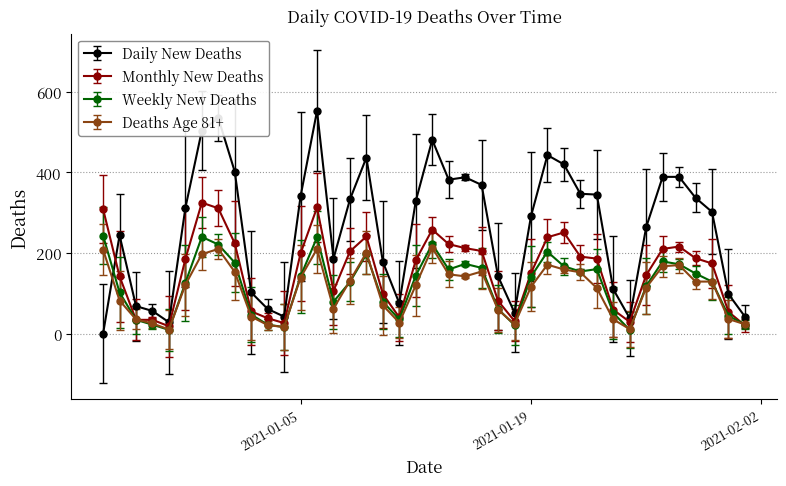

Does the chart display data point markers on the line(s)?

Yes